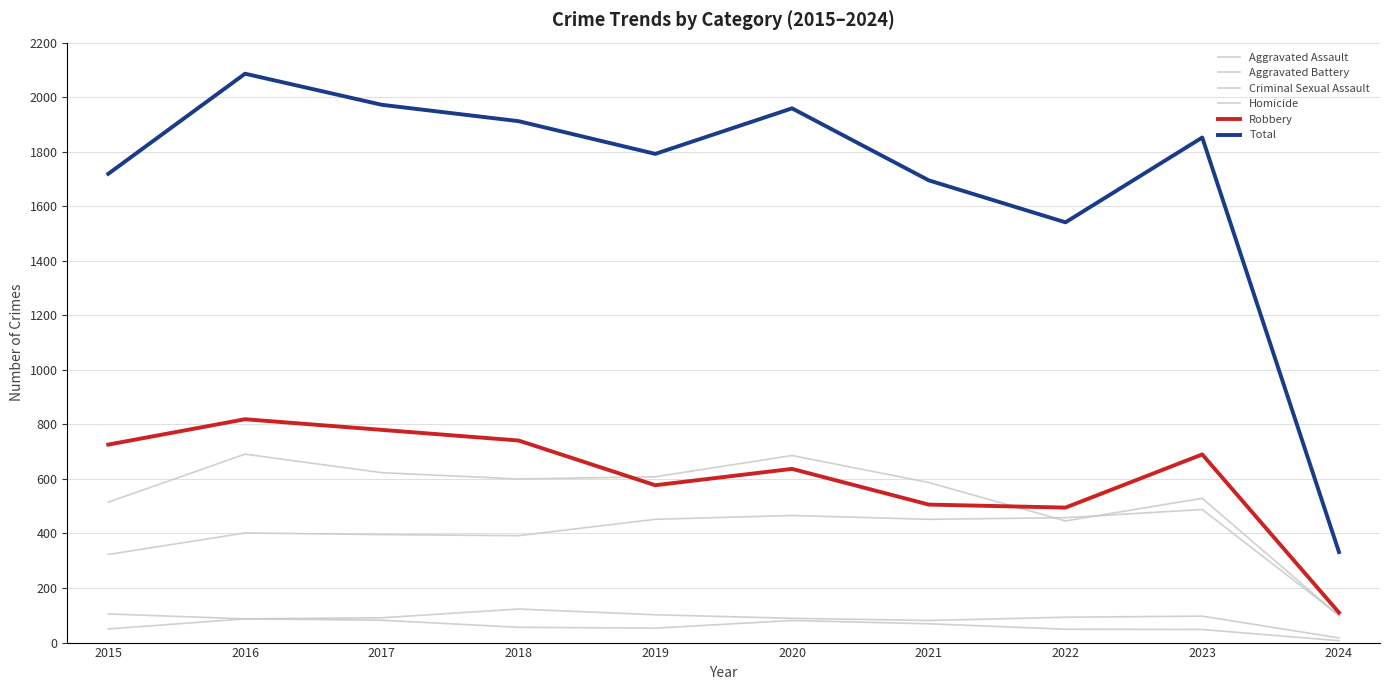

True or false: Aggravated Battery and Homicide cross at least once.

False